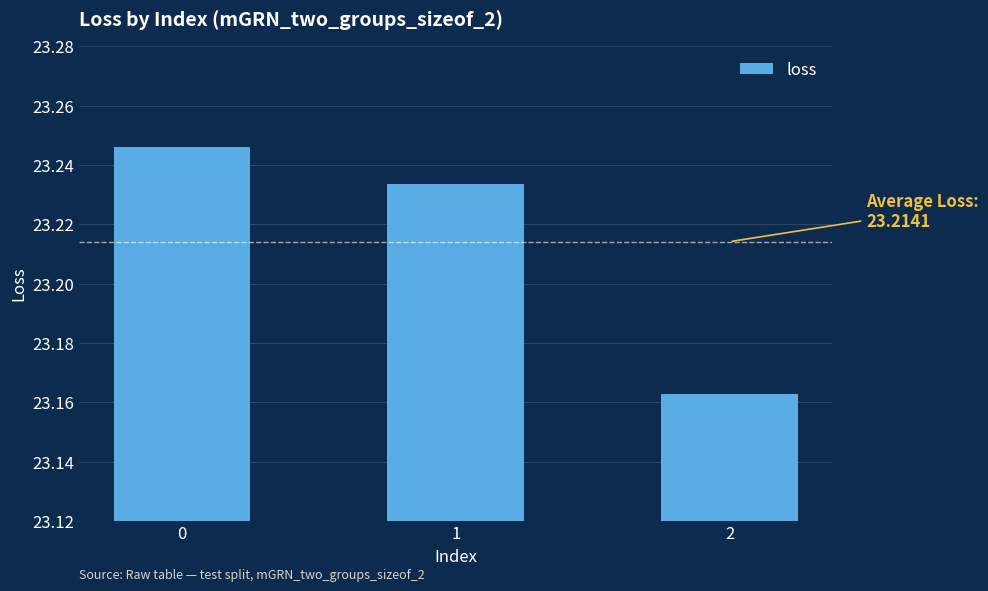

List the labels in order of value, largest first.

0, 1, 2